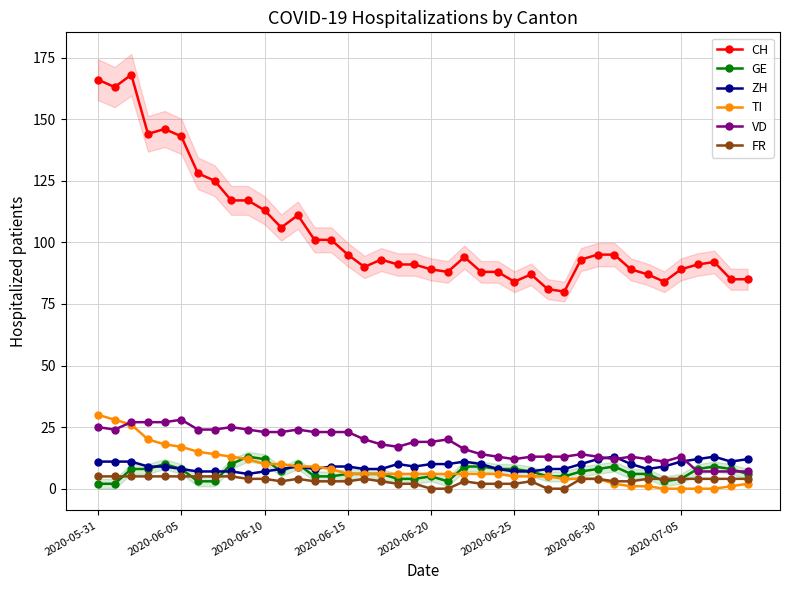

Reading left to right, transcribe all the data shown in this chart.

CH: 166	163	168	144	146	143	128	125	117	117	113	106	111	101	101	95	90	93	91	91	89	88	94	88	88	84	87	81	80	93	95	95	89	87	84	89	91	92	85	85
GE: 2	2	8	8	10	8	3	3	10	13	12	7	10	5	5	6	6	6	4	4	5	3	9	9	8	8	7	5	5	7	8	9	6	6	3	4	8	9	8	6
ZH: 11	11	11	9	9	8	7	7	7	6	7	8	9	8	9	9	8	8	10	9	10	10	11	10	8	7	7	8	8	10	12	13	10	8	9	11	12	13	11	12
TI: 30	28	26	20	18	17	15	14	13	12	10	10	9	9	8	6	6	6	6	6	6	6	6	6	6	5	5	5	4	4	4	2	1	1	0	0	0	0	1	2
VD: 25	24	27	27	27	28	24	24	25	24	23	23	24	23	23	23	20	18	17	19	19	20	16	14	13	12	13	13	13	14	13	12	13	12	11	13	7	7	7	7
FR: 5	5	5	5	5	5	5	5	5	4	4	3	4	3	3	3	4	3	2	2	0	0	3	2	2	2	3	0	0	4	4	3	3	4	4	4	4	4	4	4